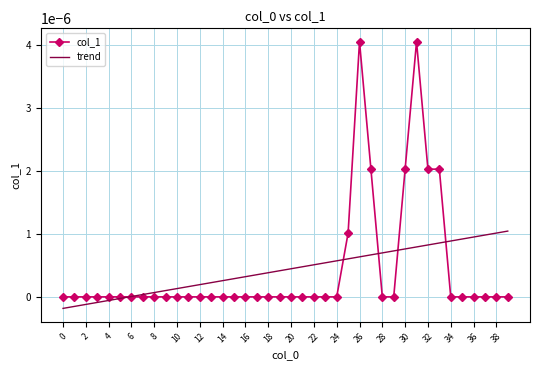

Which series has the widest spread of values?

col_1